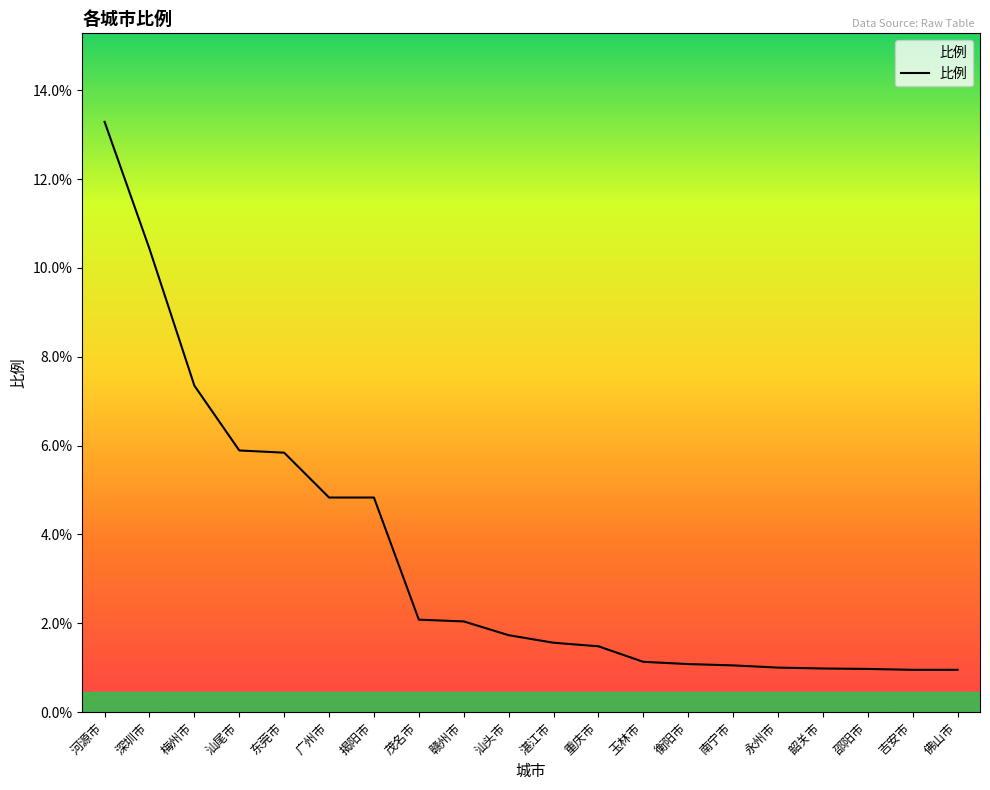

Which category has the highest value across all series?

河源市